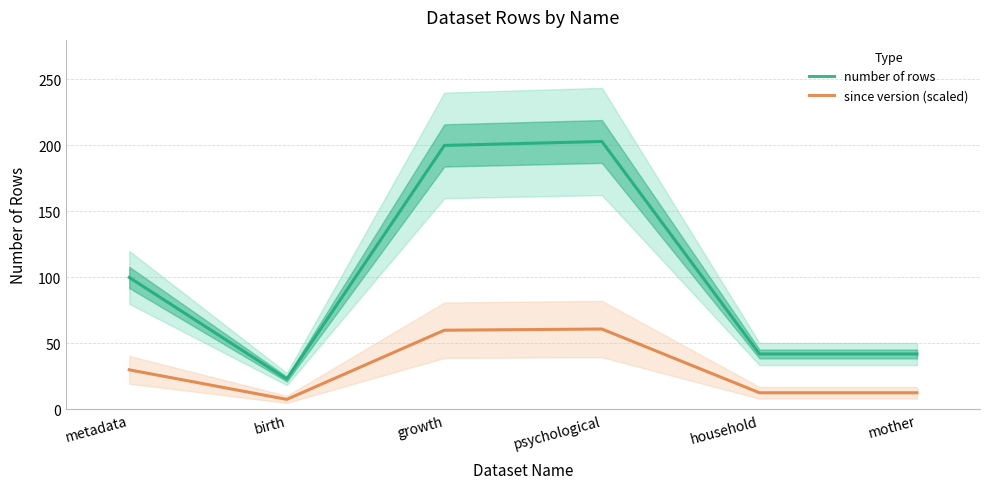

What is the sum of the number of rows values at household and metadata?

142.0